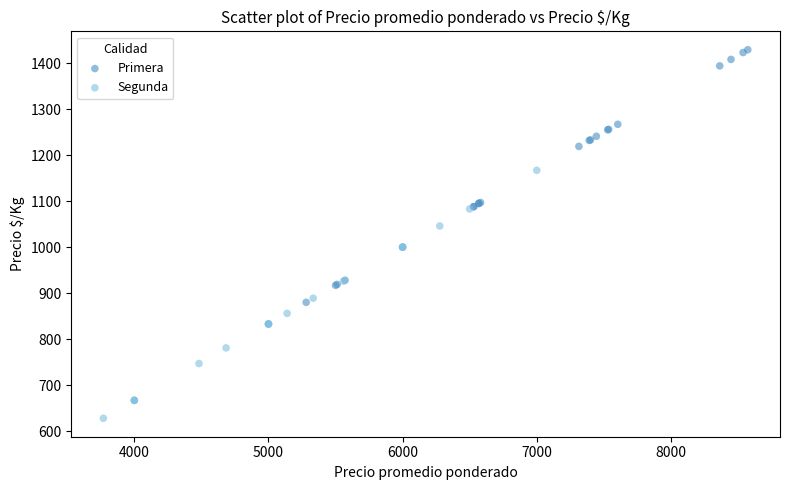

Which series reaches the maximum Y coordinate?

Primera